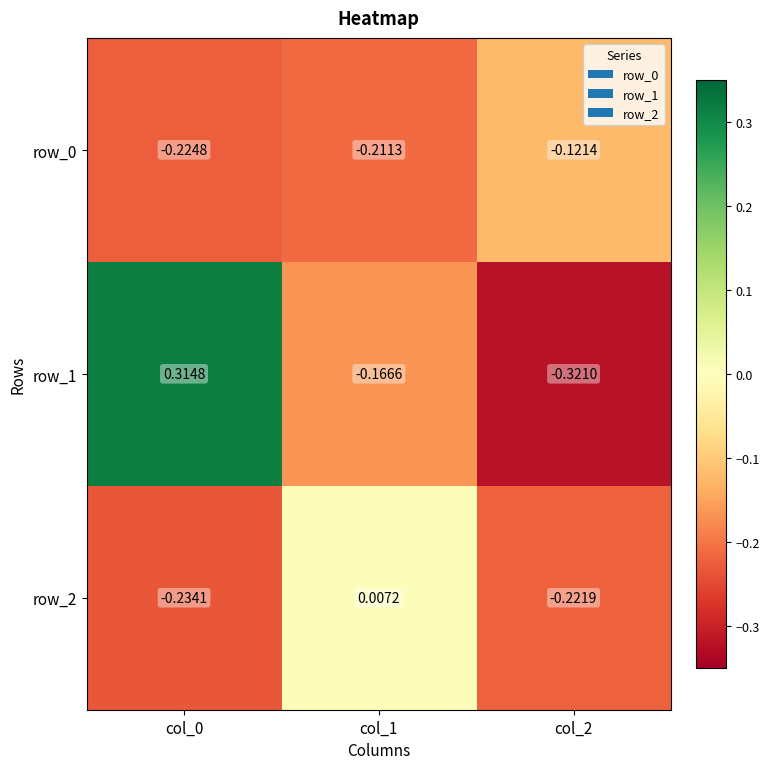

Is the value of row_2 at col_1 greater than the value of row_0 at col_0?

Yes